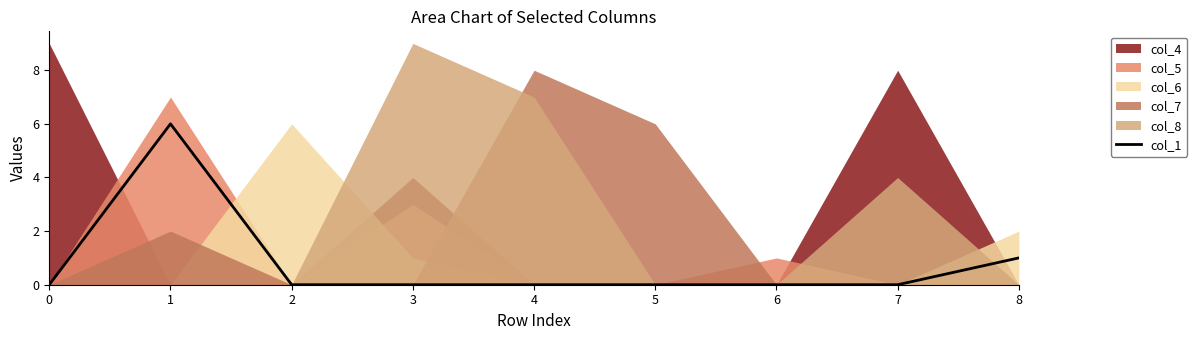

How many values are between 0 and 1?

8